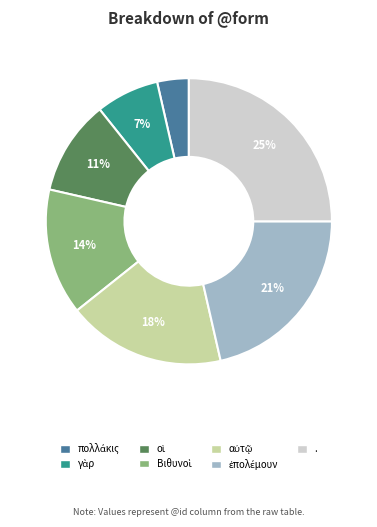

To the nearest percent, what percentage of the pie is .?

25%